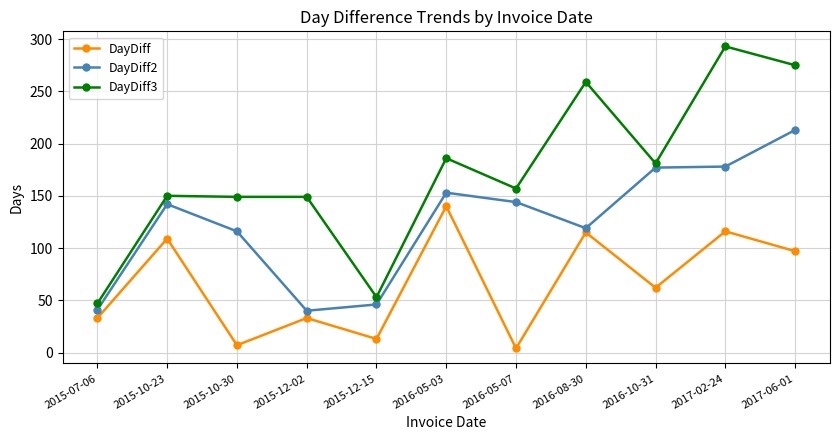

Which series has the largest total across all categories?

DayDiff3